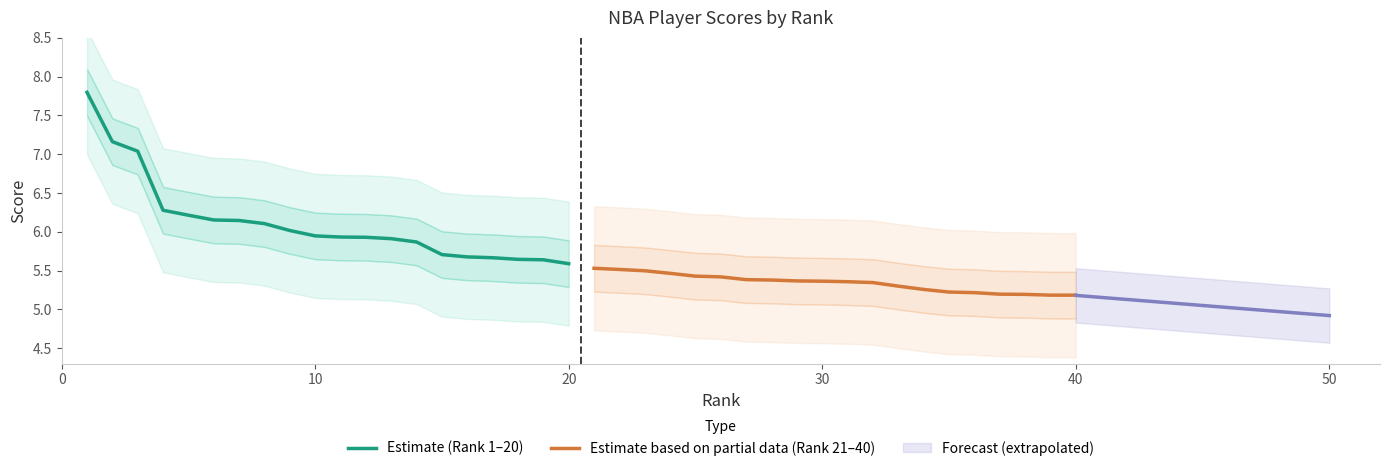

What is the maximum value for Estimate (Rank 1–20)?

7.8